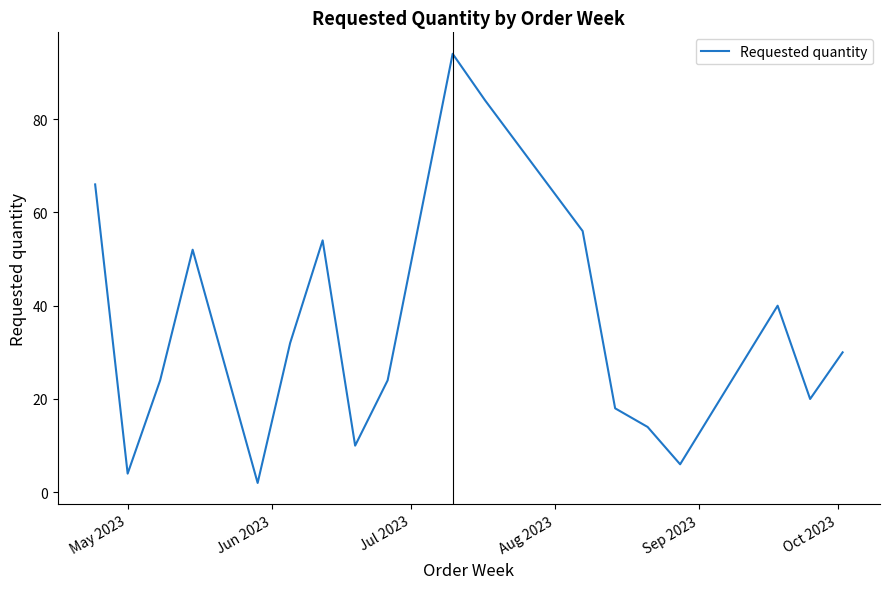

What is the sum of all values?

630